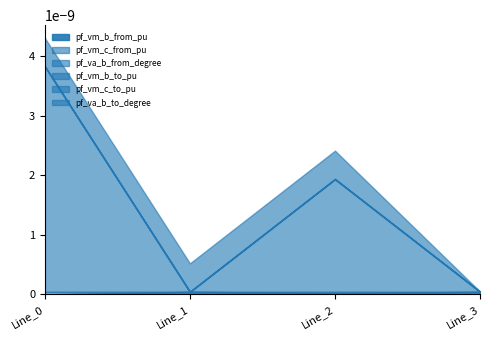

At which category is the sum across all series the highest?

Line_0